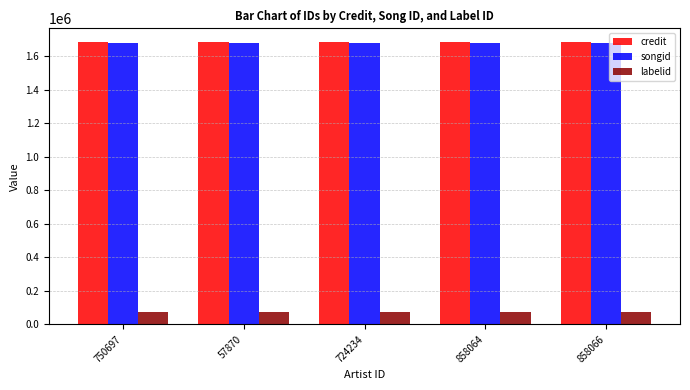

What is the difference between the highest and lowest values at 750697?

1605715